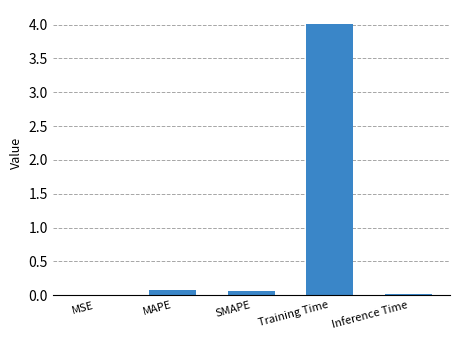

At which category does the chart reach its peak across all series?

Training Time